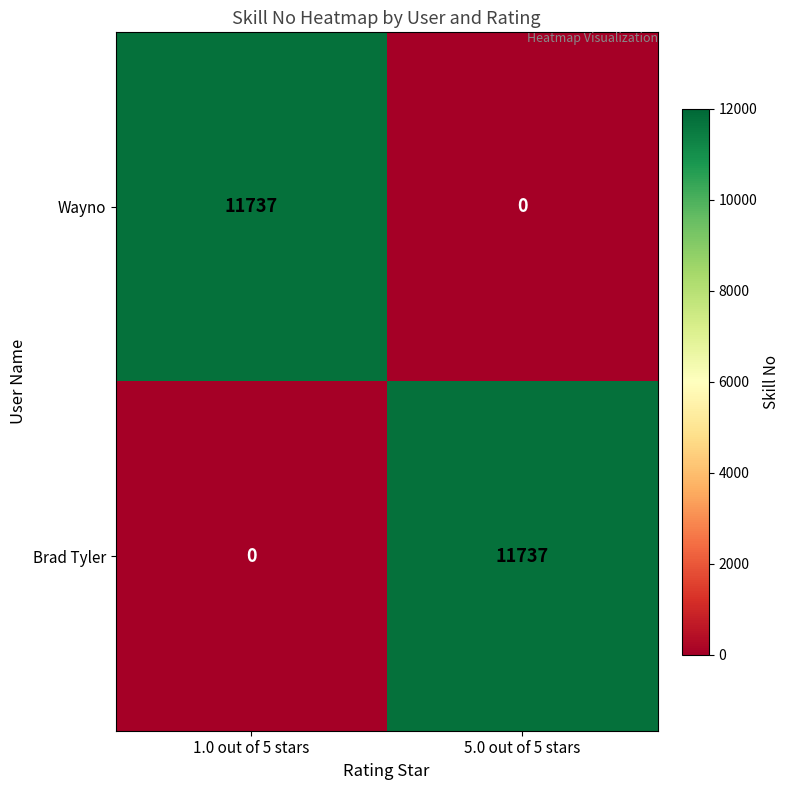

The Wayno series shows 15507 at 1.0 out of 5 stars. True or false?

False